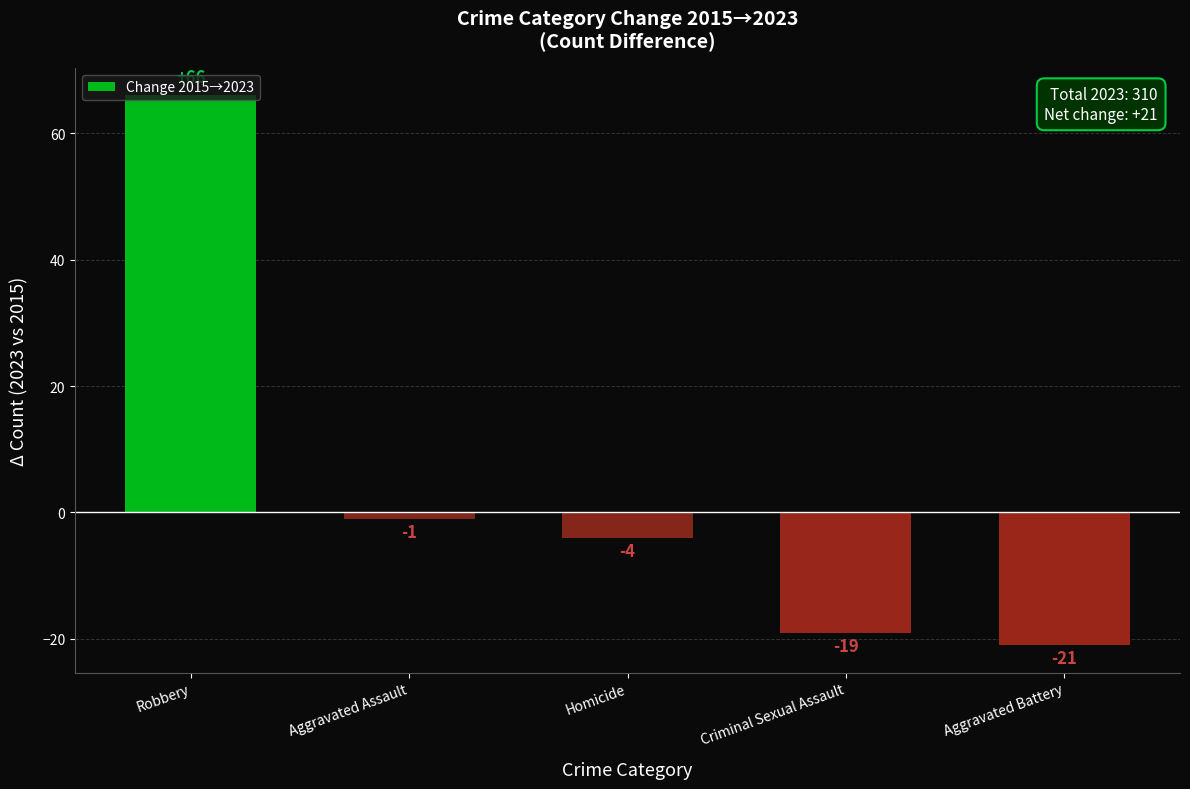

Reading left to right, what are all the values shown in this chart?

Robbery=66	Aggravated Assault=-1	Homicide=-4	Criminal Sexual Assault=-19	Aggravated Battery=-21